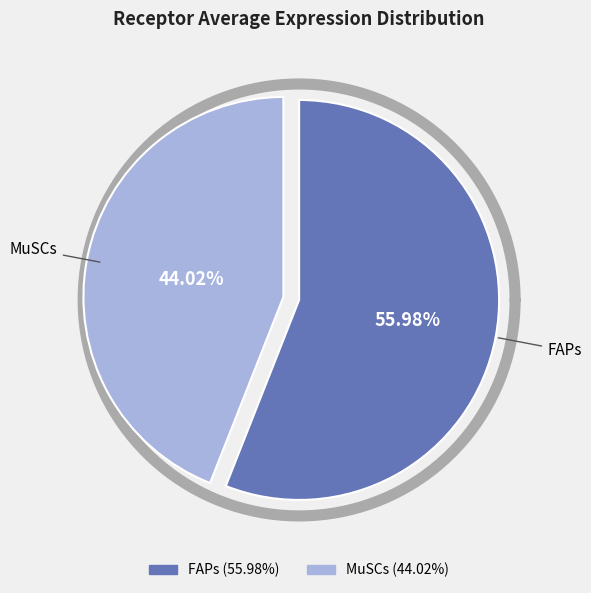

To the nearest percent, what is the combined percentage of FAPs and MuSCs?

100%